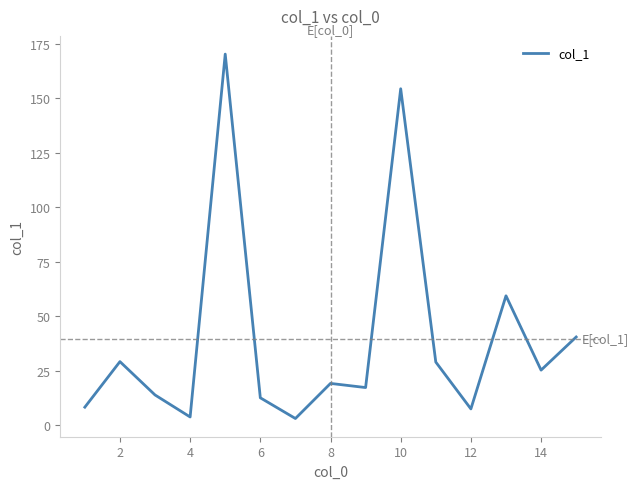

What is the maximum value shown in the chart?

170.3